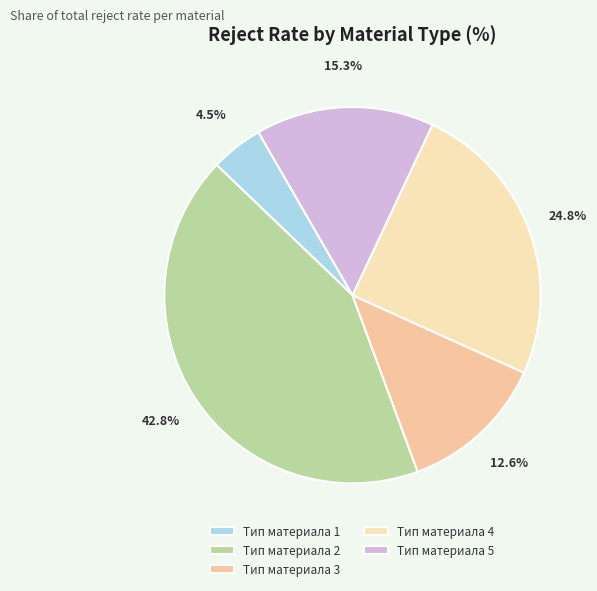

Combined, do Тип материала 1 and Тип материала 4 account for over 50%?

No